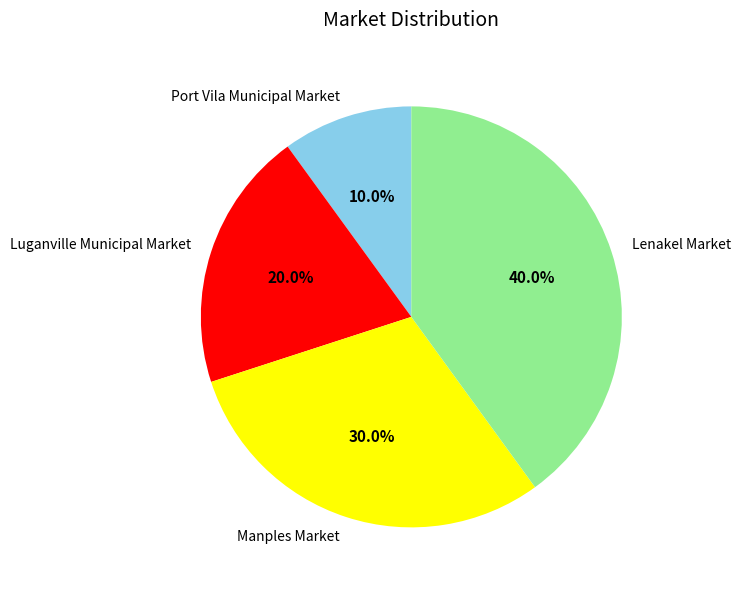

The Luganville Municipal Market slice represents 26% of the pie. True or false?

False